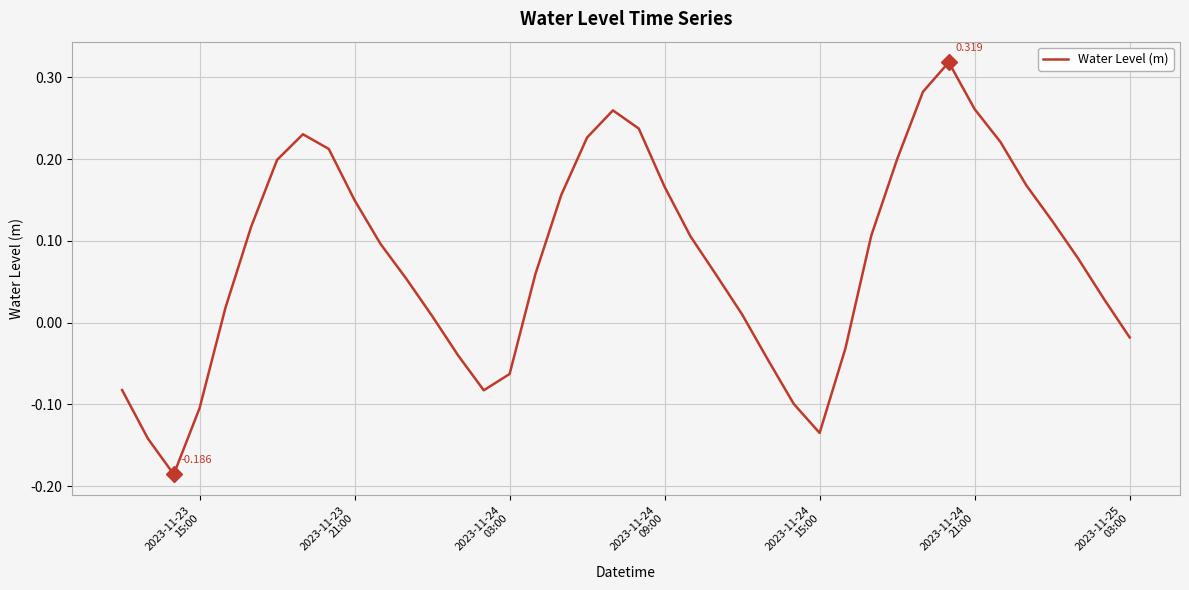

Reading left to right, what are all the values shown in this chart?

-0.1	-0.1	-0.2	-0.1	0.0	0.1	0.2	0.2	0.2	0.1	0.1	0.1	0.0	-0.0	-0.1	-0.1	0.1	0.2	0.2	0.3	0.2	0.2	0.1	0.1	0.0	-0.0	-0.1	-0.1	-0.0	0.1	0.2	0.3	0.3	0.3	0.2	0.2	0.1	0.1	0.0	-0.0